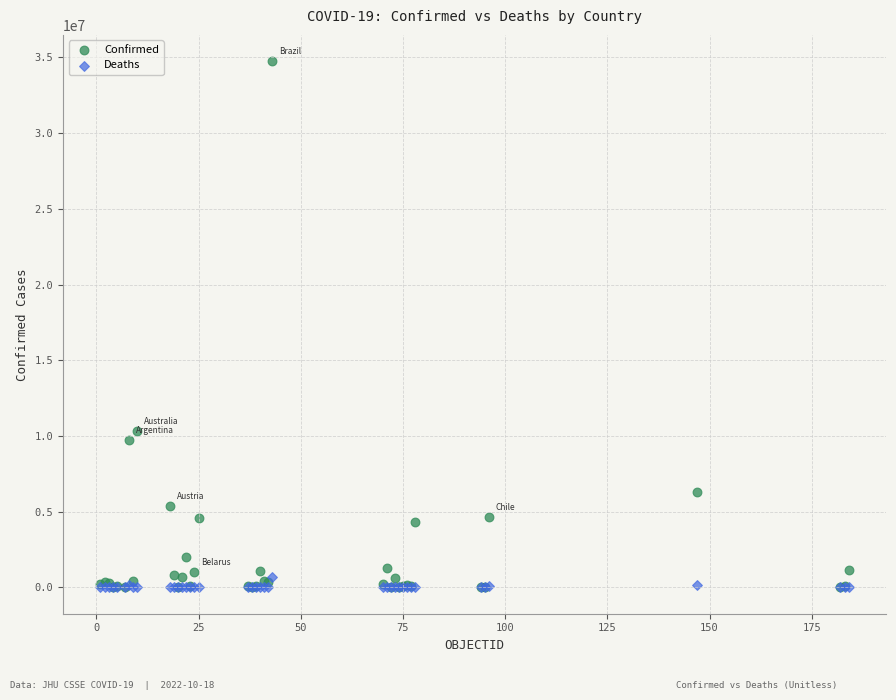

Across all series, what Y value is closest to 17373241?

10311612